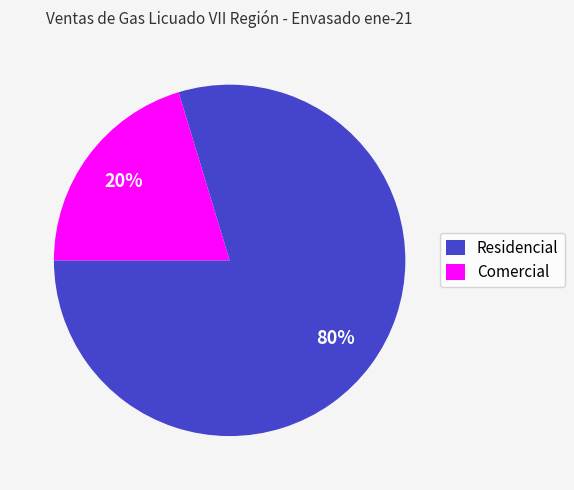

To the nearest percent, what portion does Comercial represent?

20%